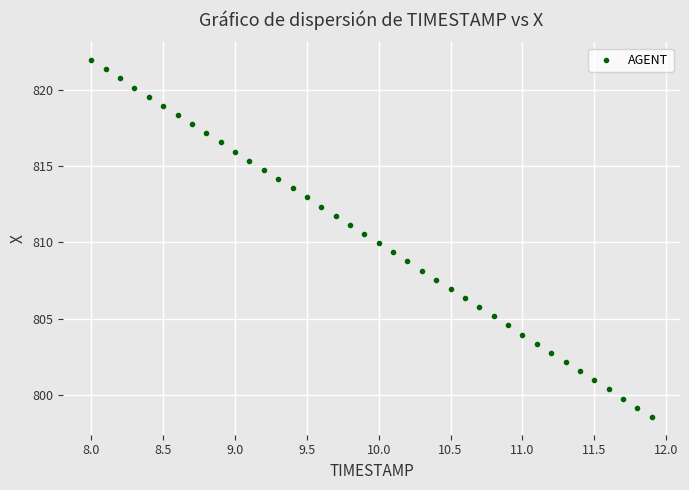

What is the range of X values (max minus min)?

3.9